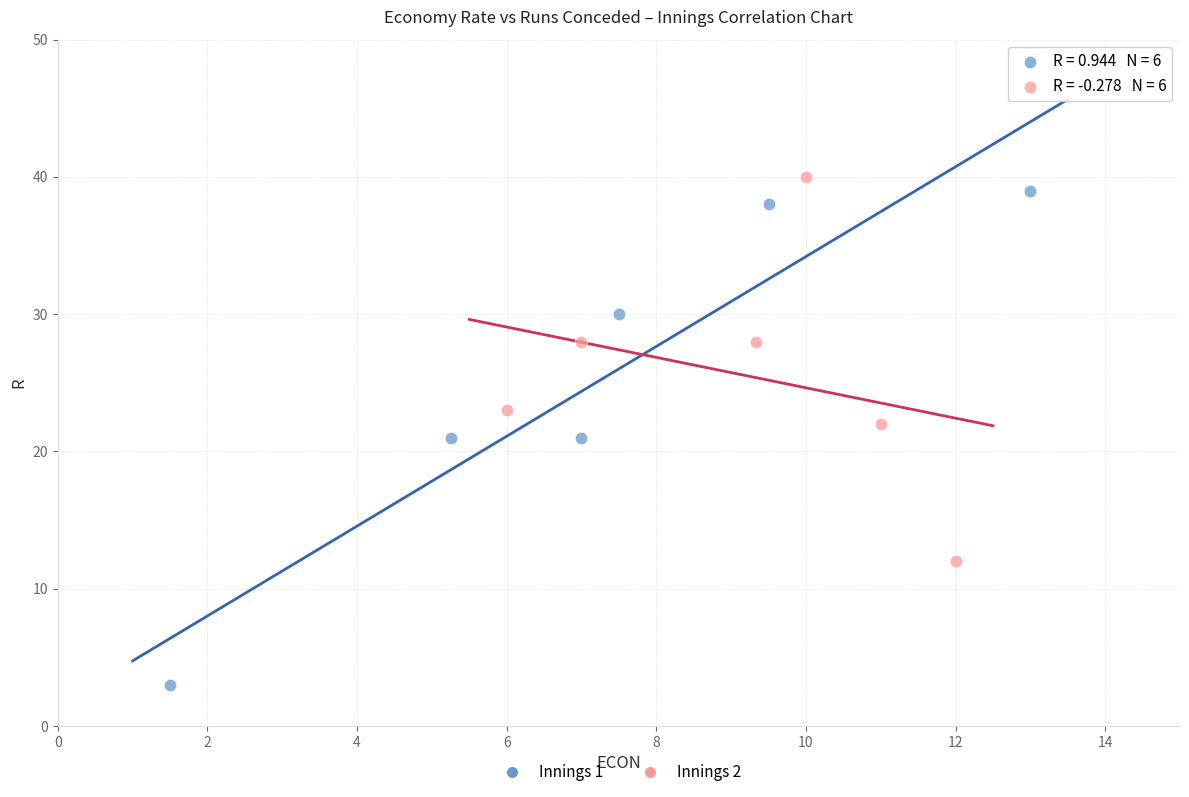

Which series has the largest Y range (max minus min)?

Innings 1